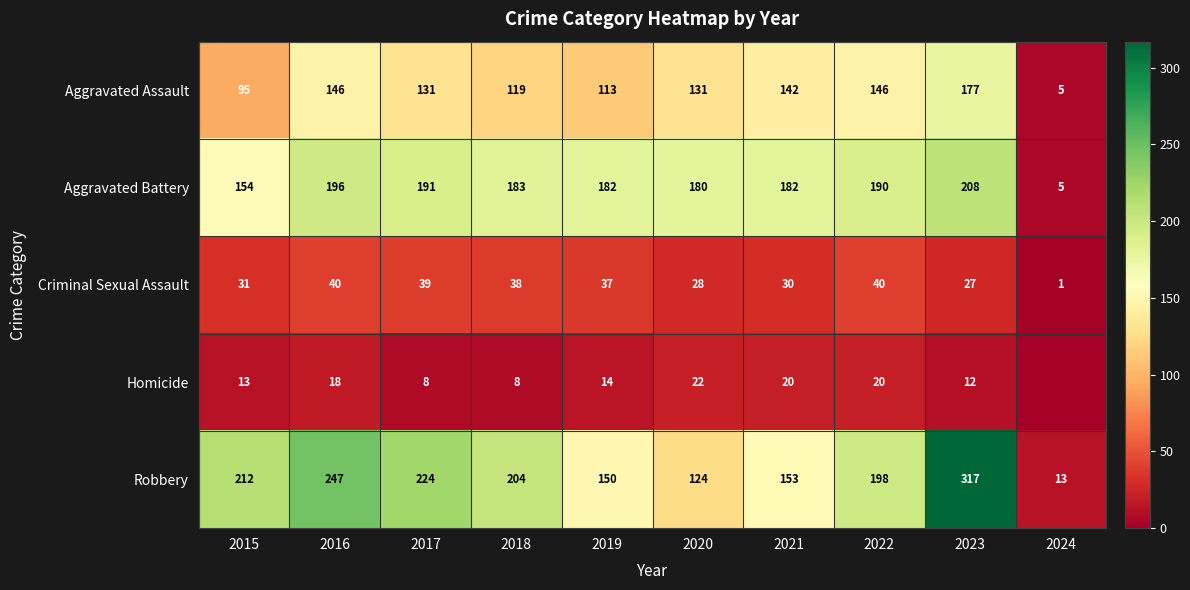

At which label is Aggravated Assault closest to 91?

2015